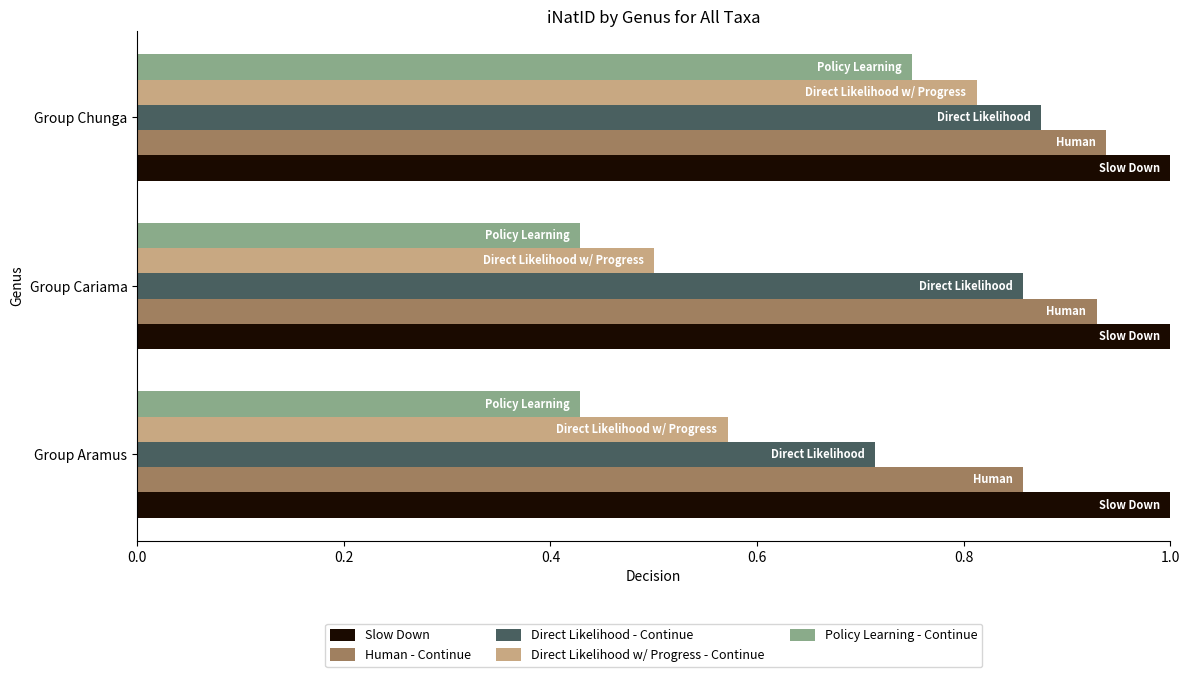

Which series has the largest total across all categories?

Slow Down